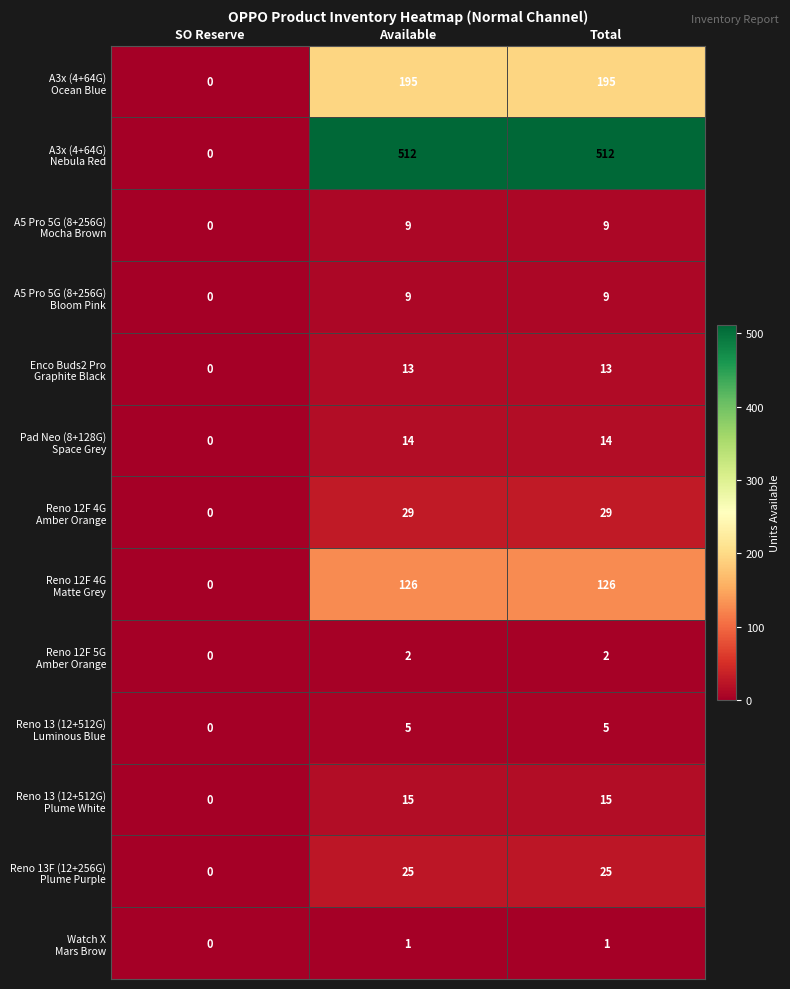

What is the spread (max minus min) of values at Available?

511